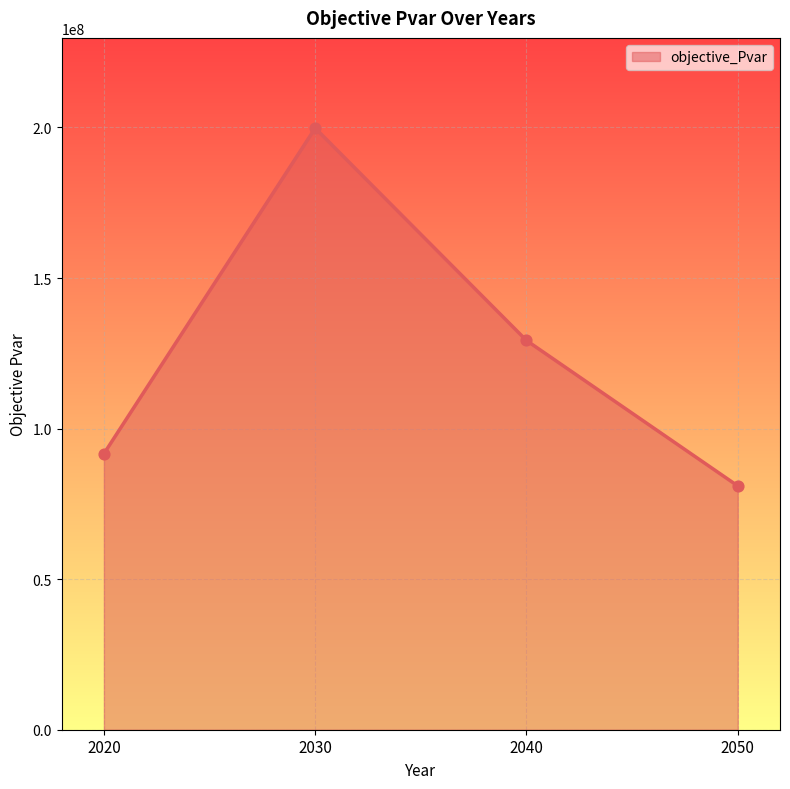

Which has a higher value, 2020 or 2030?

2030